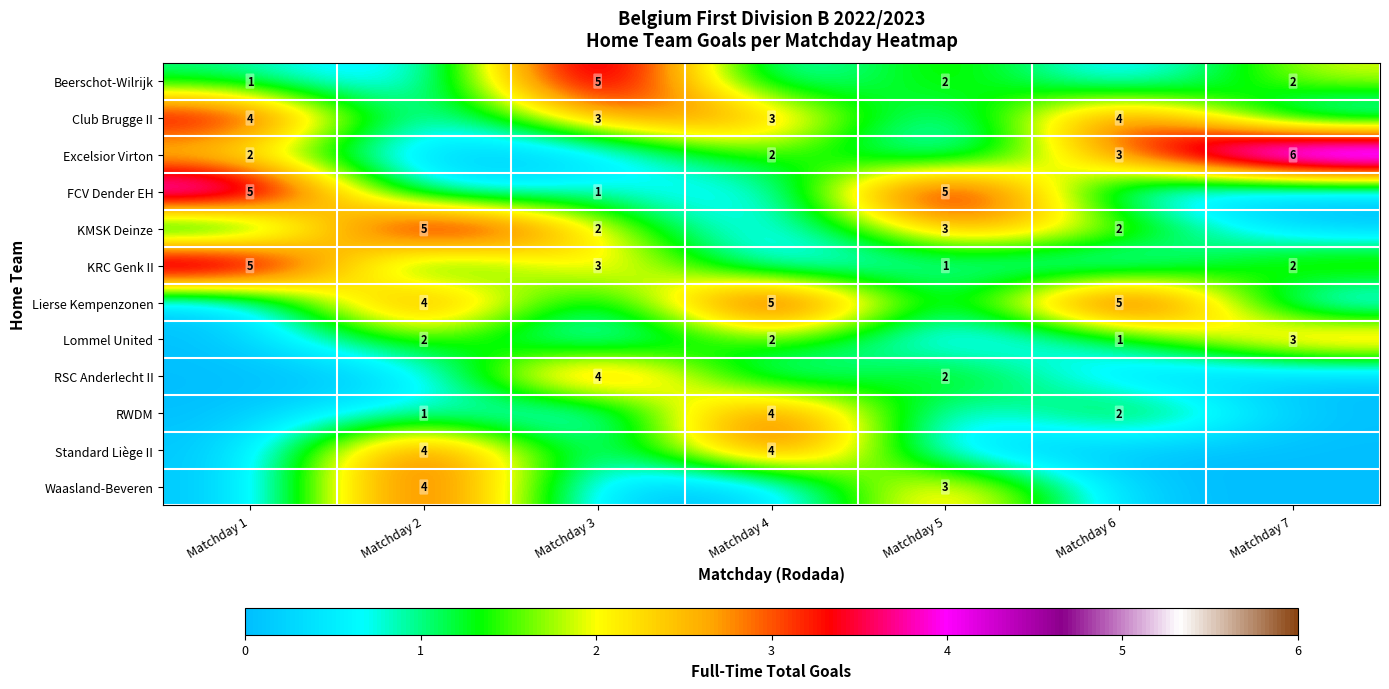

Which series has the largest range (max minus min)?

row_2